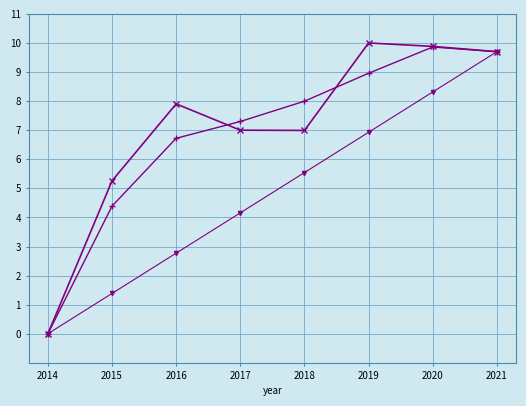

At which category is the sum across all series the highest?

2021